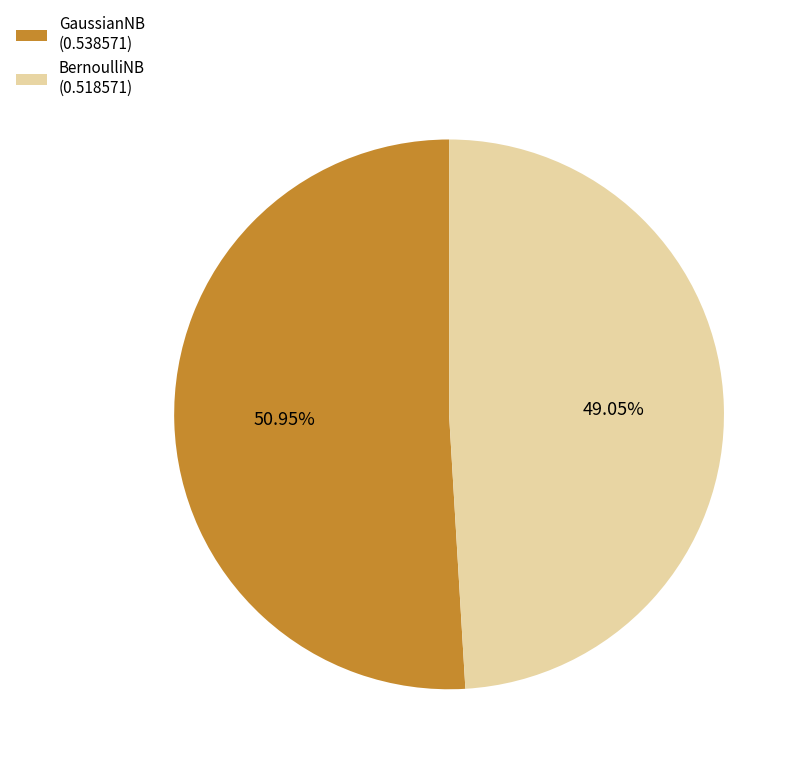

To the nearest percent, what is the difference between the BernoulliNB and GaussianNB slice percentages?

2%